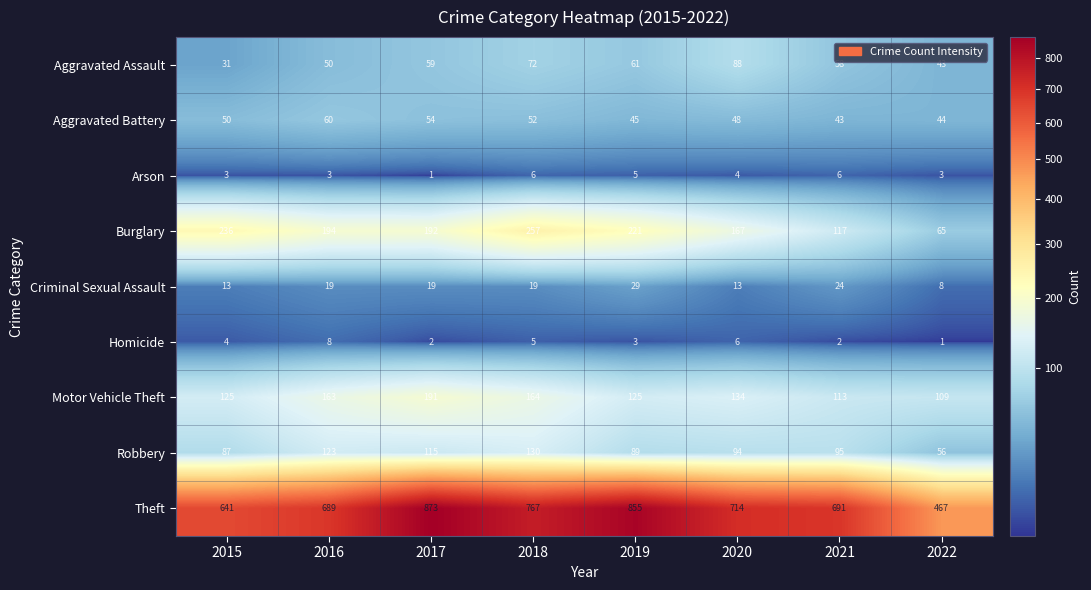

List the series in order of their peak value, highest first.

Theft, Burglary, Motor Vehicle Theft, Robbery, Aggravated Assault, Aggravated Battery, Criminal Sexual Assault, Homicide, Arson